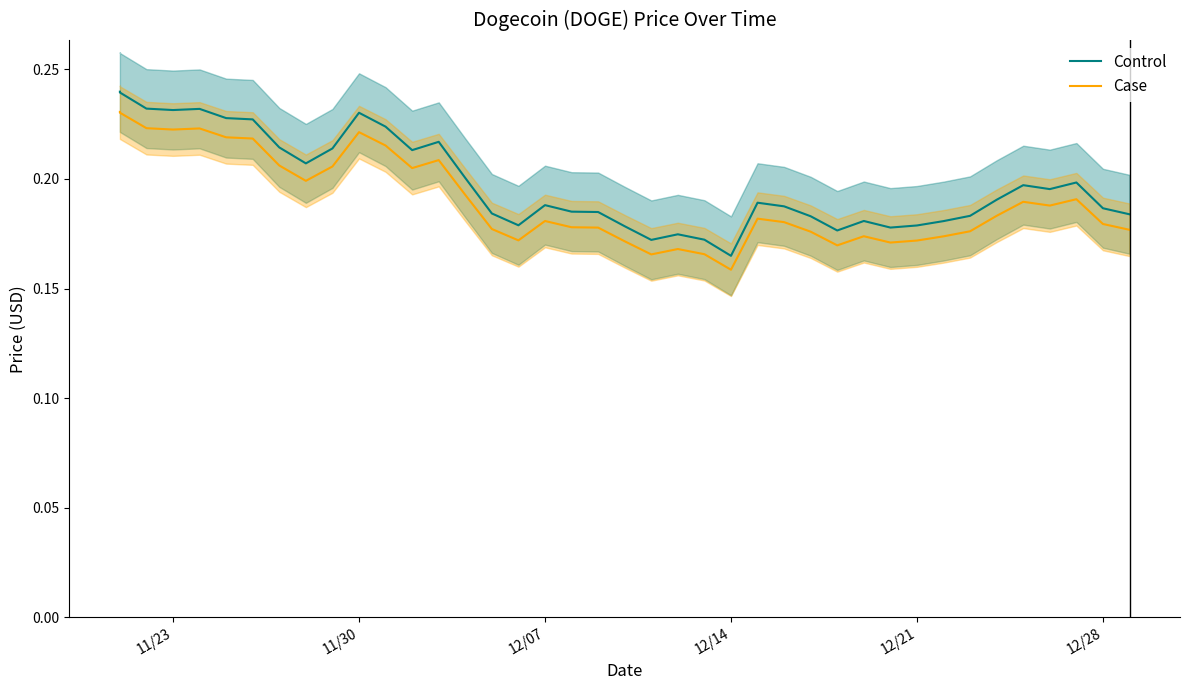

At how many categories does at least one series exceed 0?

40